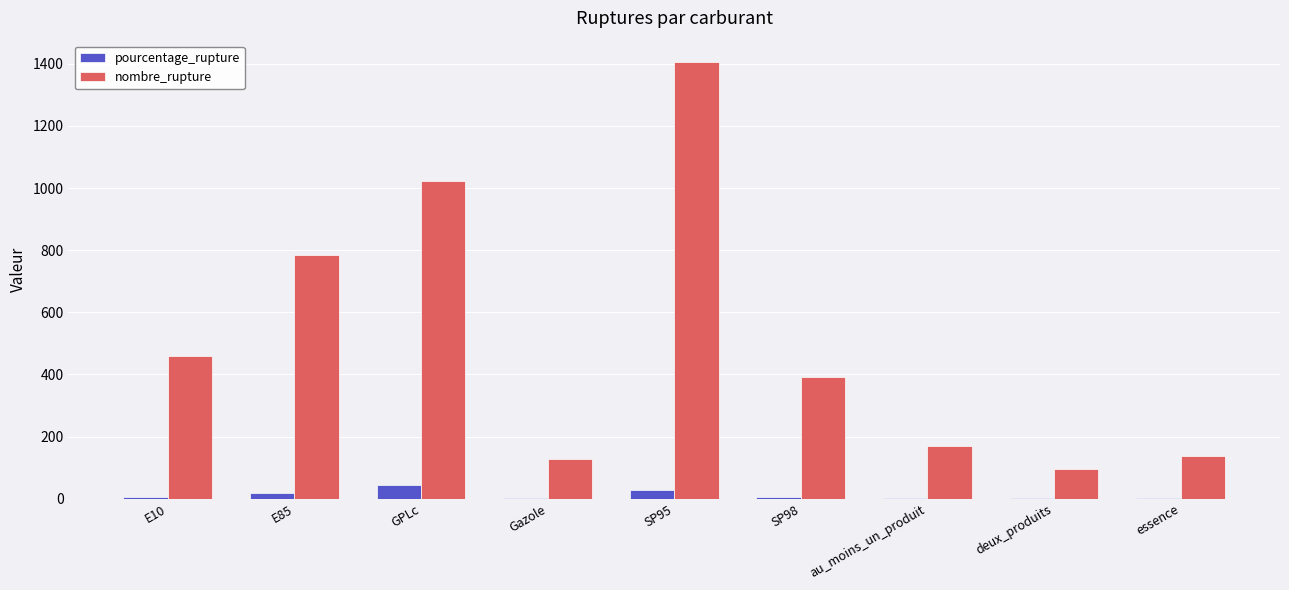

Between au_moins_un_produit and deux_produits, which series saw the biggest shift?

nombre_rupture